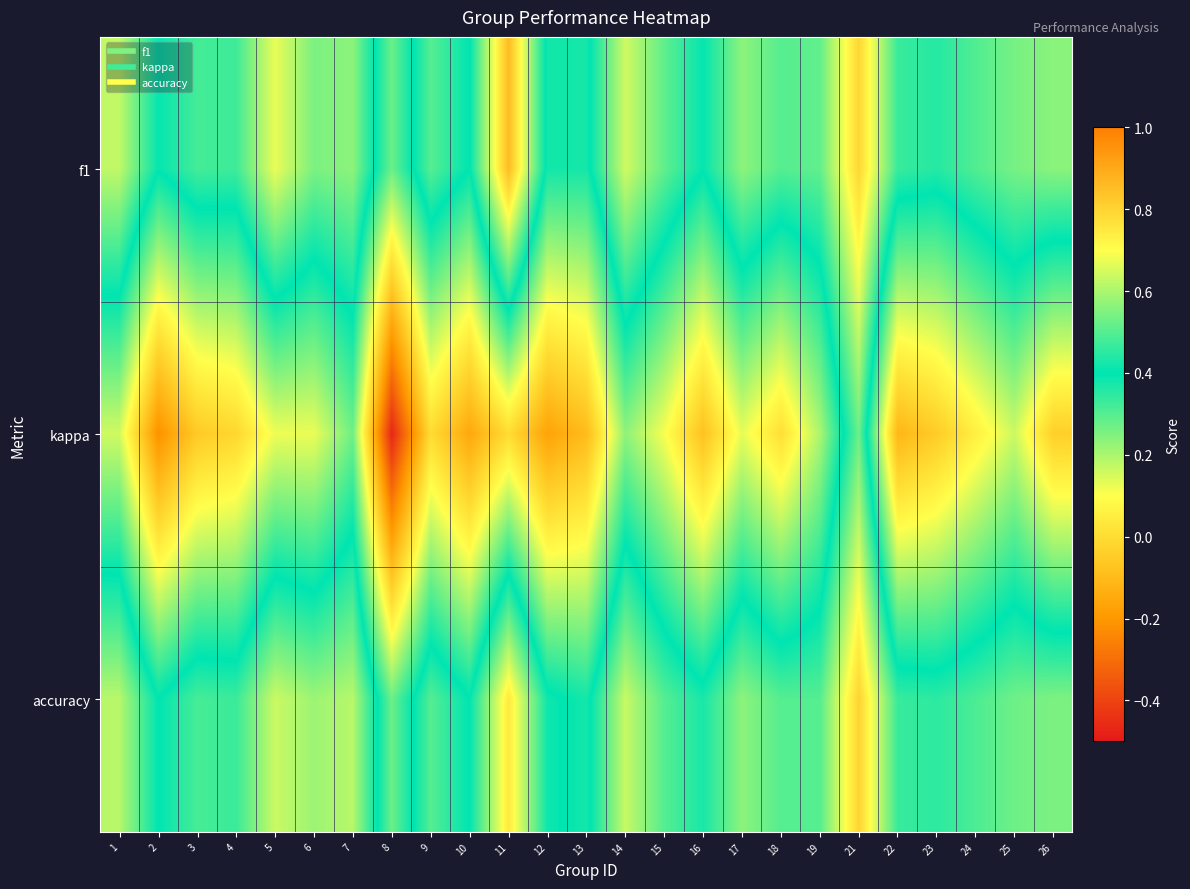

Reading left to right, extract all data points from this chart.

f1: 1=0.6	2=0.4	3=0.5	4=0.5	5=0.7	6=0.5	7=0.6	8=0.3	9=0.5	10=0.4	11=0.9	12=0.4	13=0.4	14=0.6	15=0.5	16=0.4	17=0.6	18=0.5	19=0.5	21=0.8	22=0.5	23=0.4	24=0.5	25=0.5	26=0.6
kappa: 1=0.2	2=-0.2	3=-0.1	4=-0.0	5=0.1	6=0.1	7=0.3	8=-0.5	9=0.0	10=-0.2	11=0.0	12=-0.2	13=-0.1	14=0.2	15=0.1	16=-0.1	17=0.1	18=0.0	19=0.2	21=0.5	22=-0.1	23=-0.0	24=0.1	25=0.2	26=-0.0
accuracy: 1=0.6	2=0.4	3=0.5	4=0.5	5=0.6	6=0.6	7=0.6	8=0.3	9=0.5	10=0.4	11=0.8	12=0.4	13=0.4	14=0.6	15=0.5	16=0.4	17=0.6	18=0.5	19=0.5	21=0.8	22=0.5	23=0.5	24=0.5	25=0.5	26=0.5